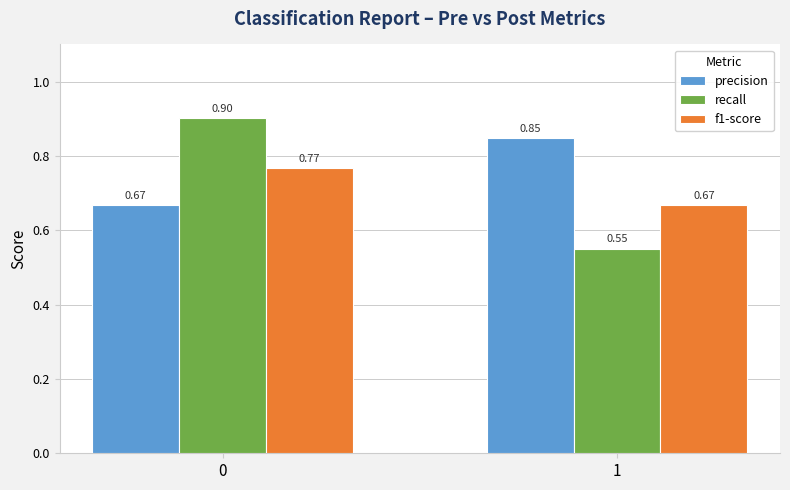

How many categories are shown in the chart?

2